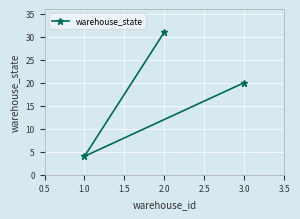

Rank the categories by value from highest to lowest.

2.0, 3.0, 1.0